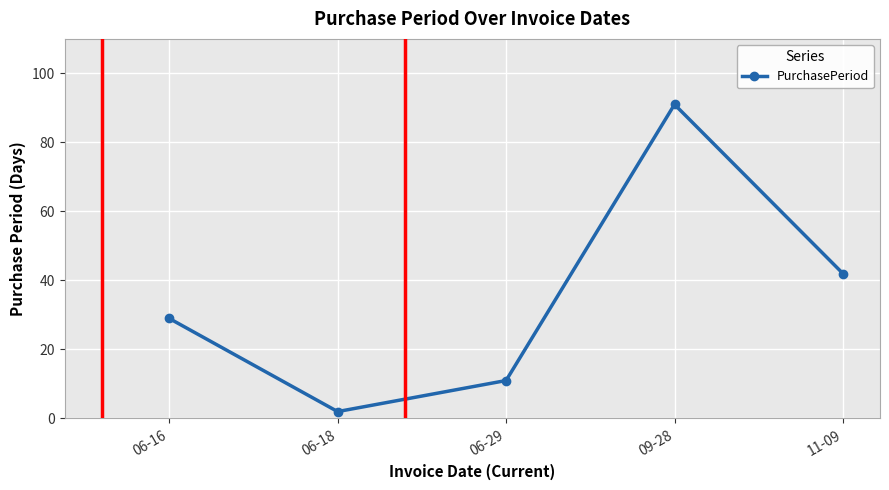

What is the average value?

35